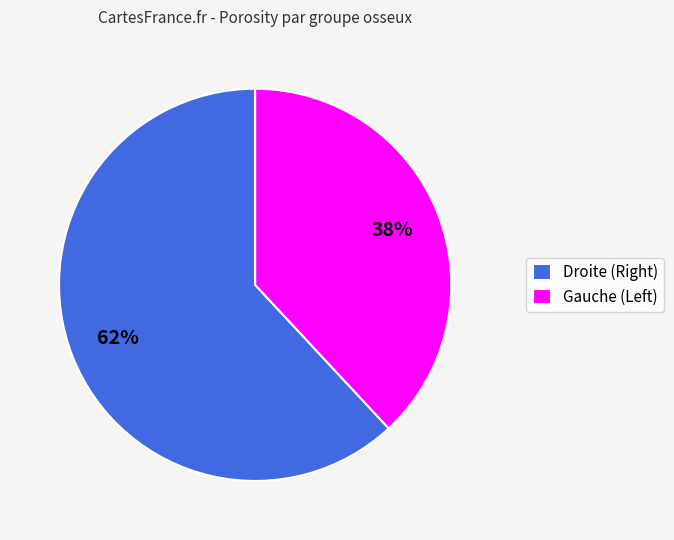

Which slice represents more than half of the pie?

Droite (Right)